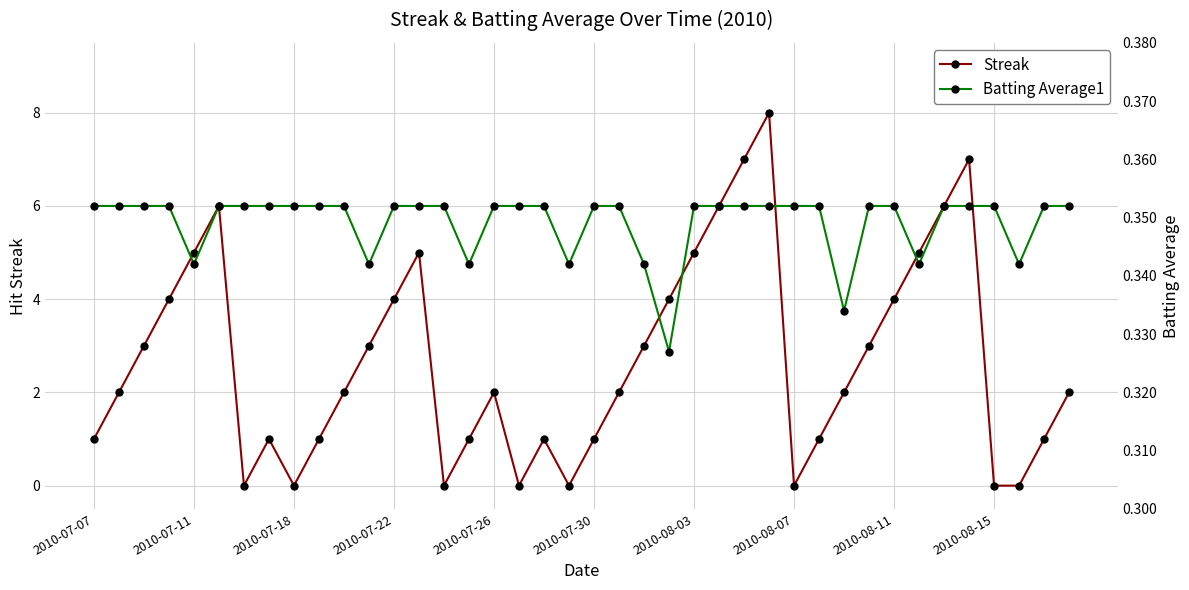

Which series ends up on top after the final intersection of Batting Average1 and Streak?

Streak